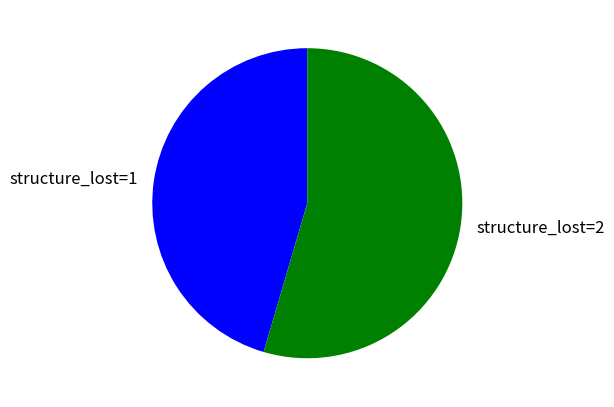

Does structure_lost=2 account for over 50% of the chart?

Yes